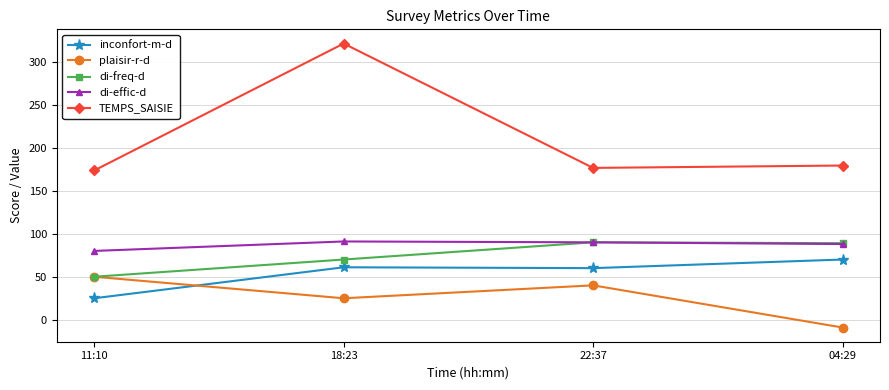

What is the label of the 1st point from the right?

04:29